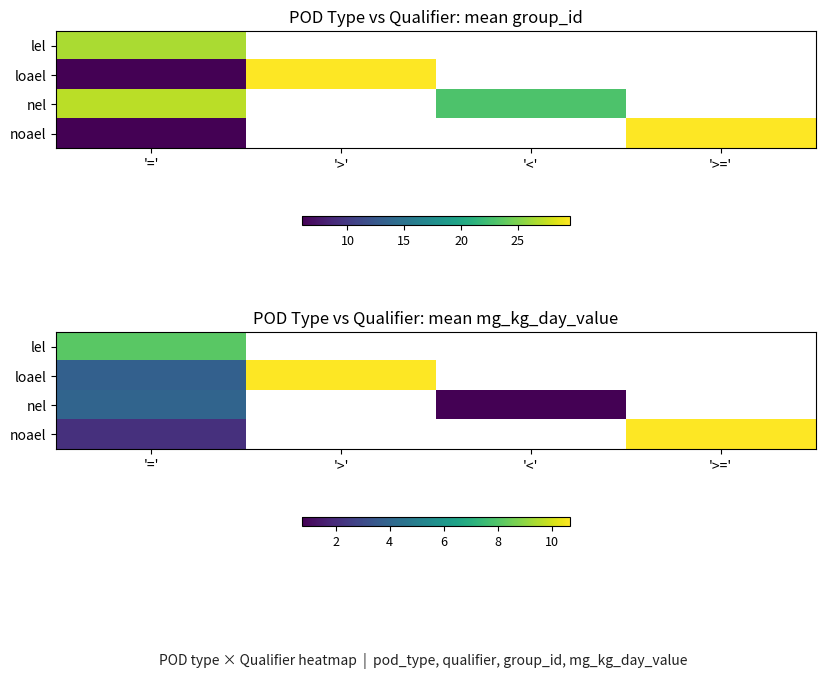

At '=', list the series in order from smallest to largest.

noael, loael, nel, lel